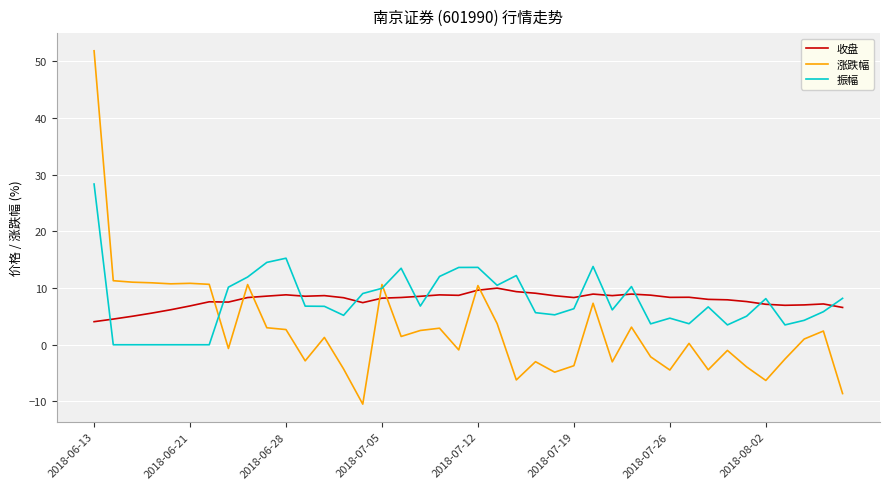

What is the smallest value displayed?

-10.5